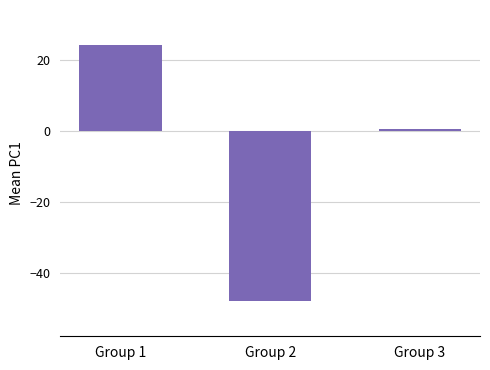

Does the chart contain stacked bars?

No